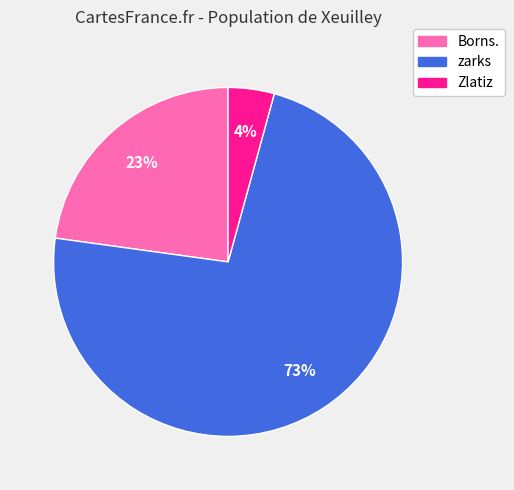

Which has a higher value, Borns. or zarks?

zarks